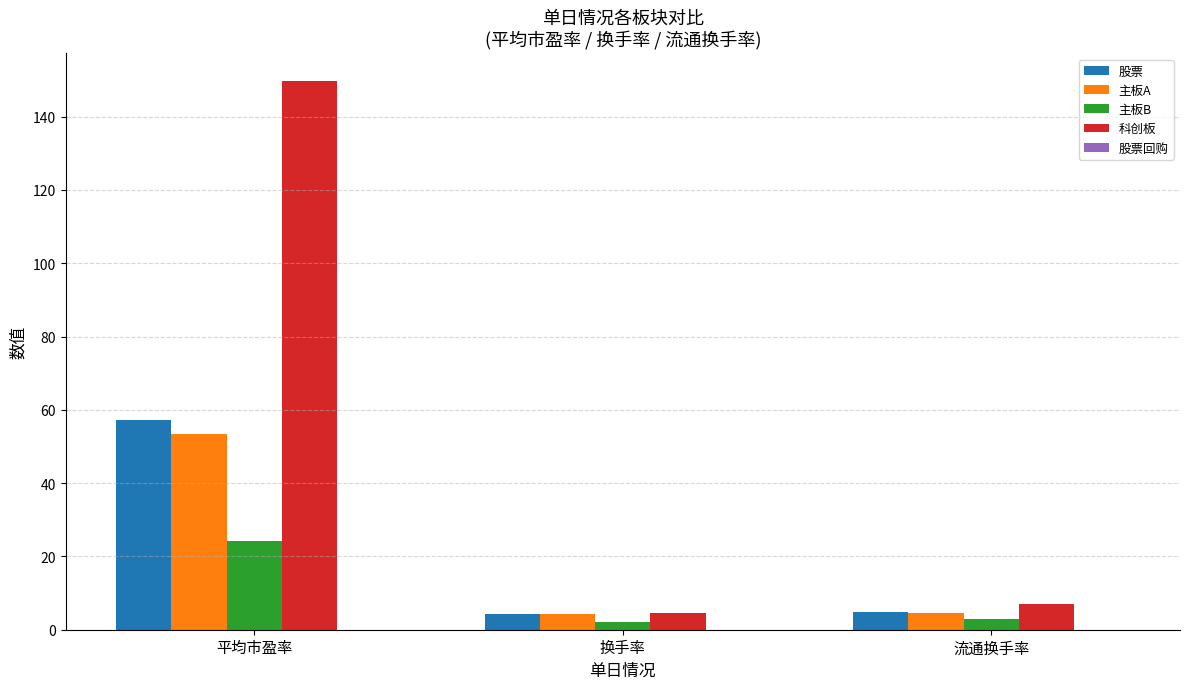

What is the difference between the highest and lowest values at 平均市盈率?

125.6